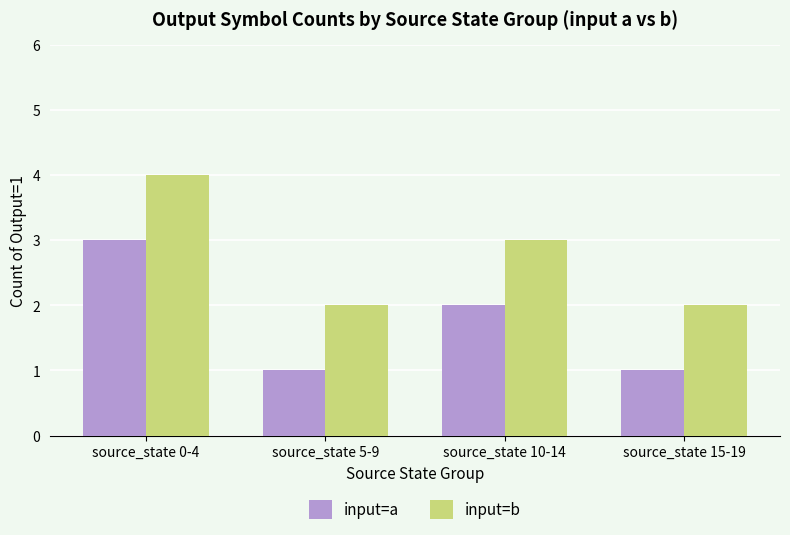

List the series in order of their overall mean, lowest first.

input=a, input=b